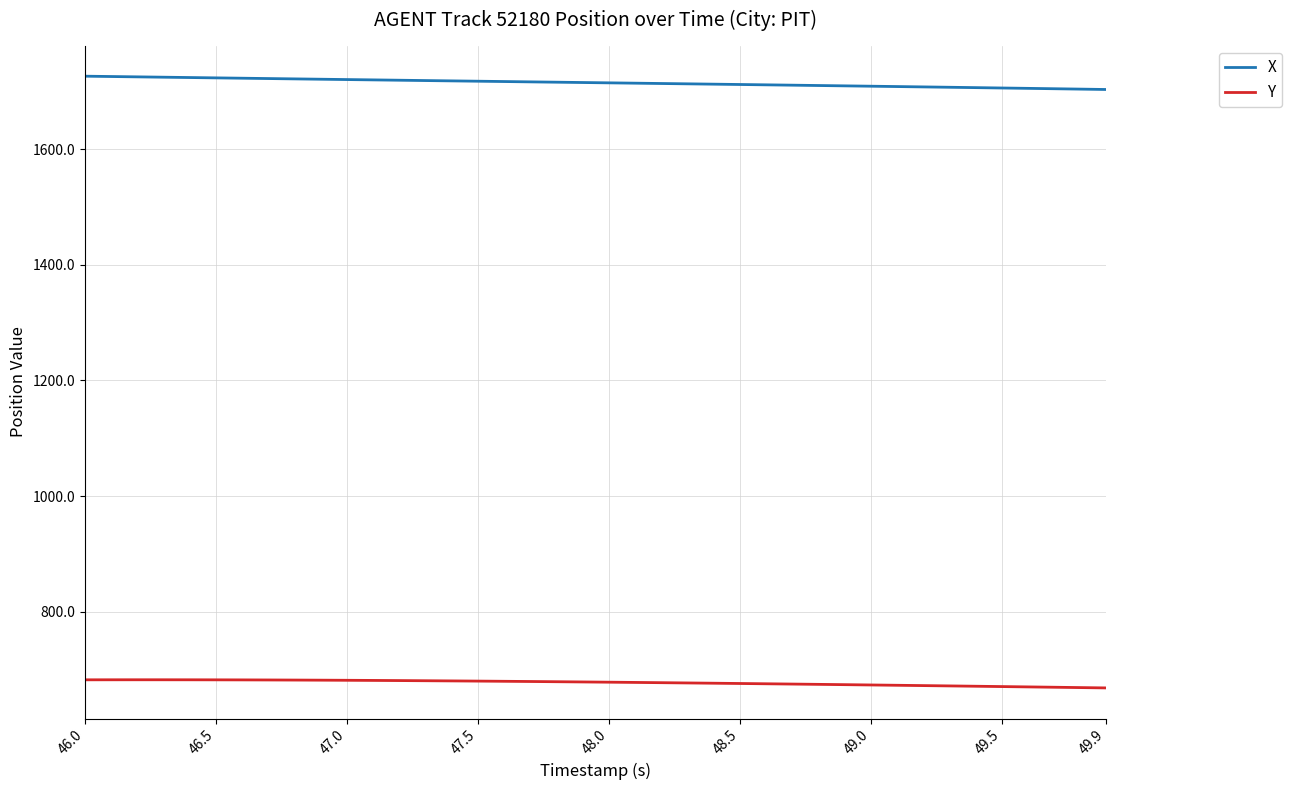

Which series has the largest total across all categories?

X